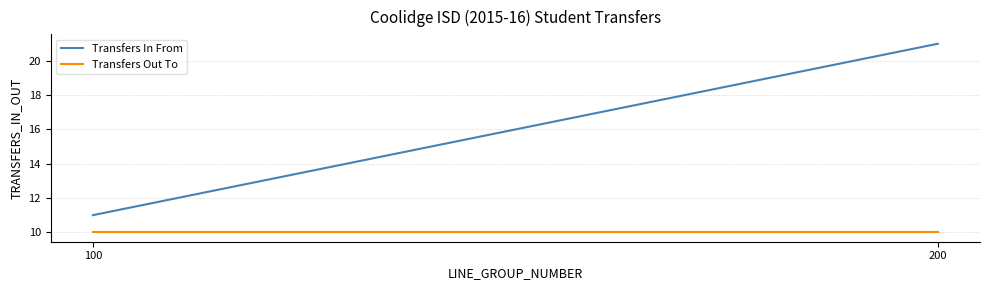

How many lines are shown in the chart?

2